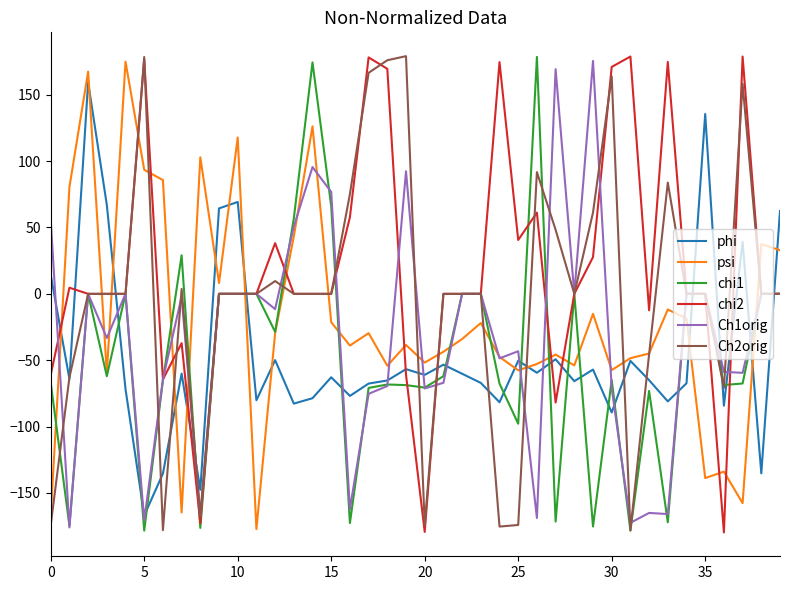

What is the maximum value for phi?

159.5